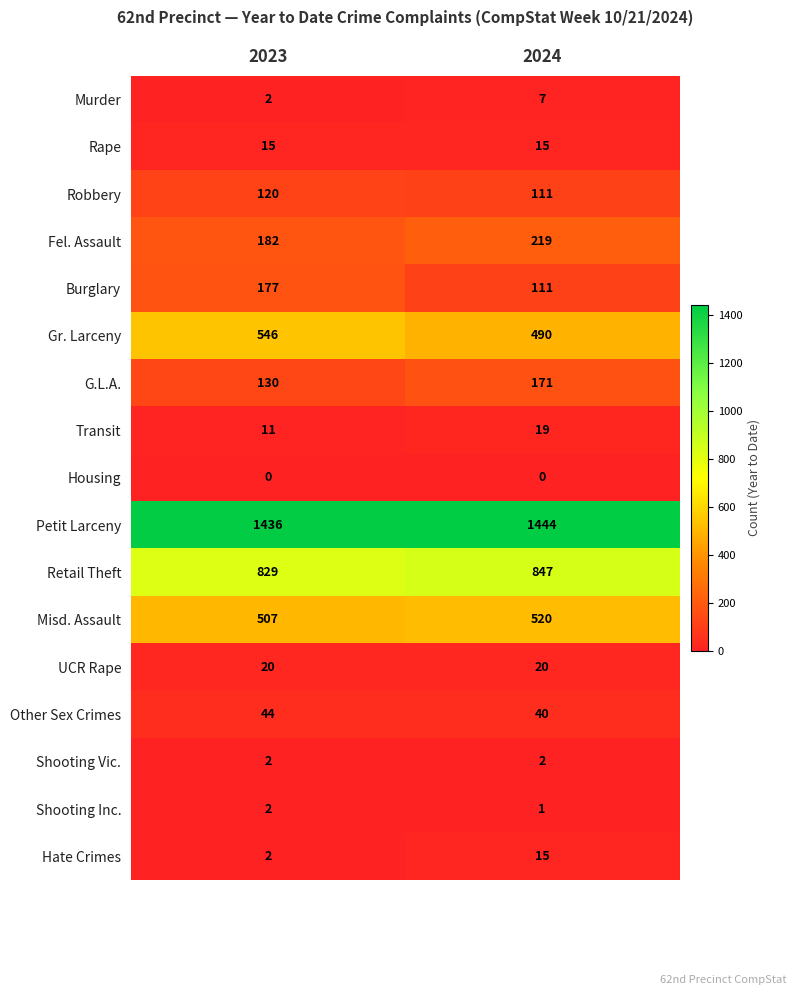

Which category has the highest value across all series?

2024